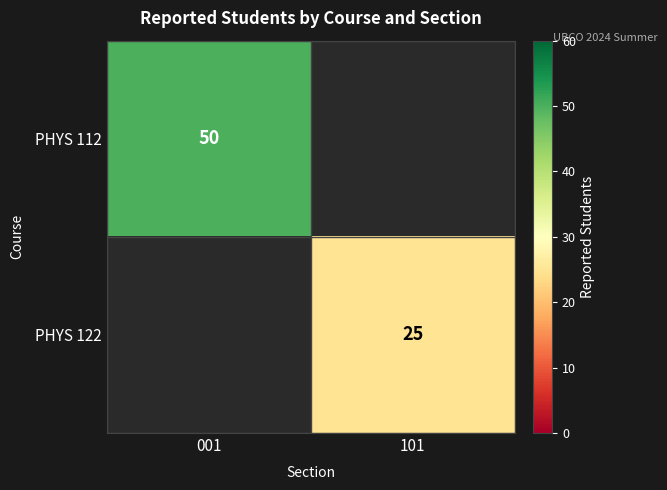

The PHYS 112 series shows 27 at 001. True or false?

False